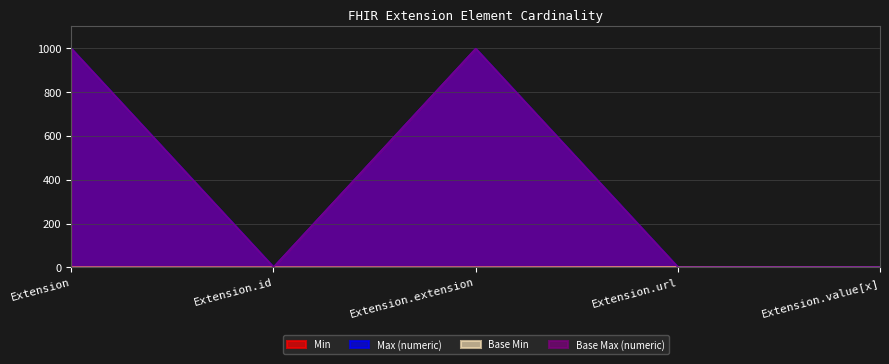

What is the maximum value for Min?

1